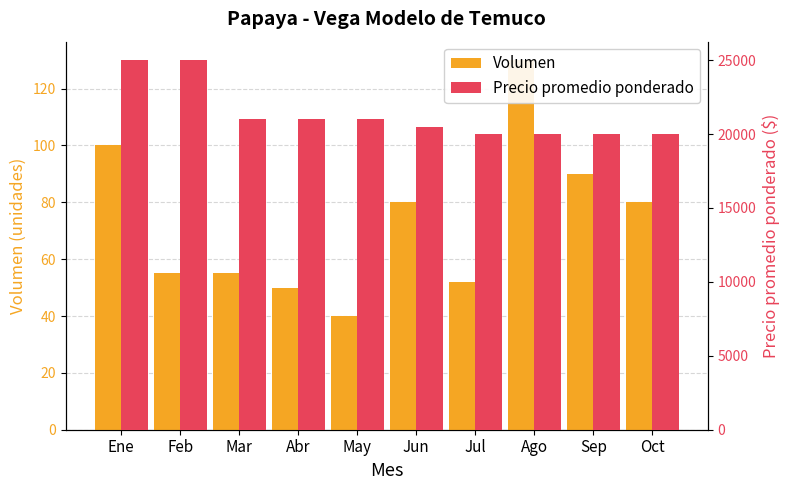

Are the bars grouped side by side (vs. stacked)?

Yes